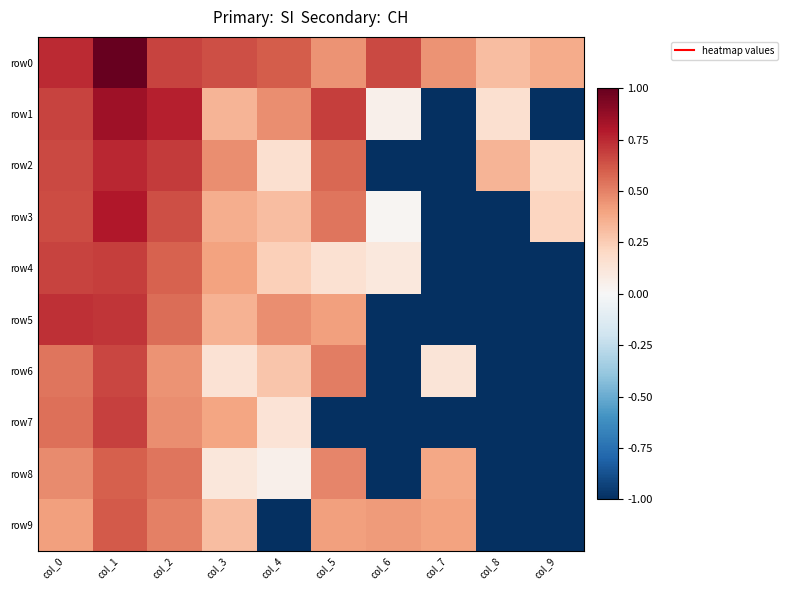

List the series in order of their peak value, highest first.

row0, row1, row3, row2, row5, row4, row7, row6, row9, row8